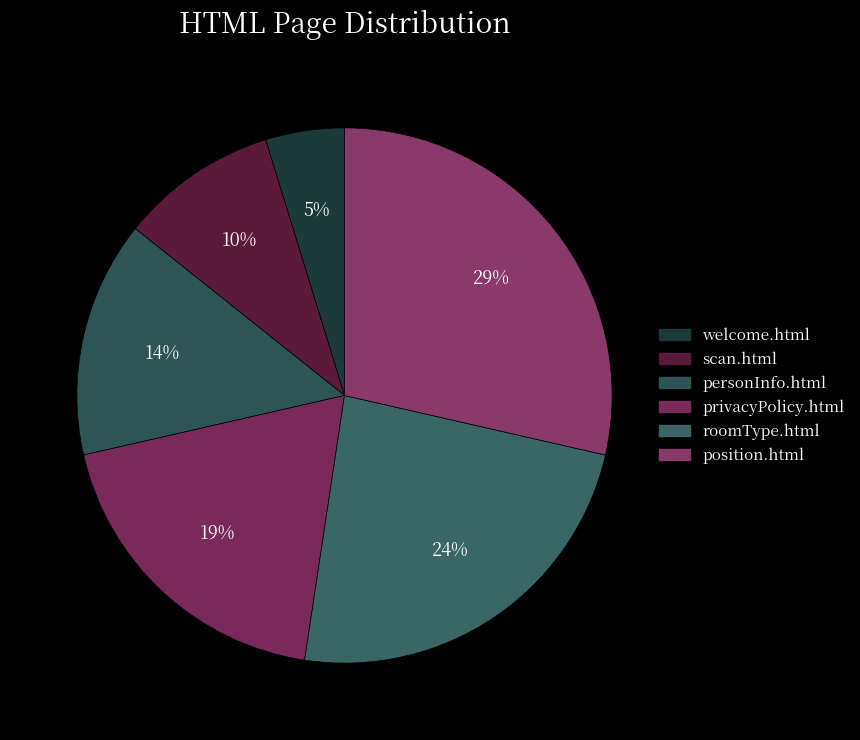

How many segments does this pie chart have?

6